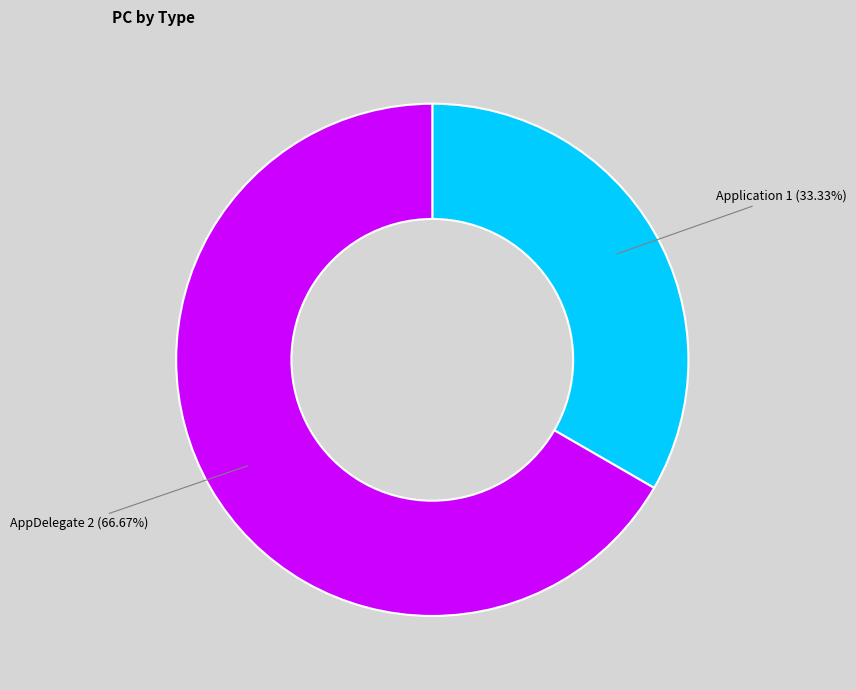

How many slices are in this pie chart?

2